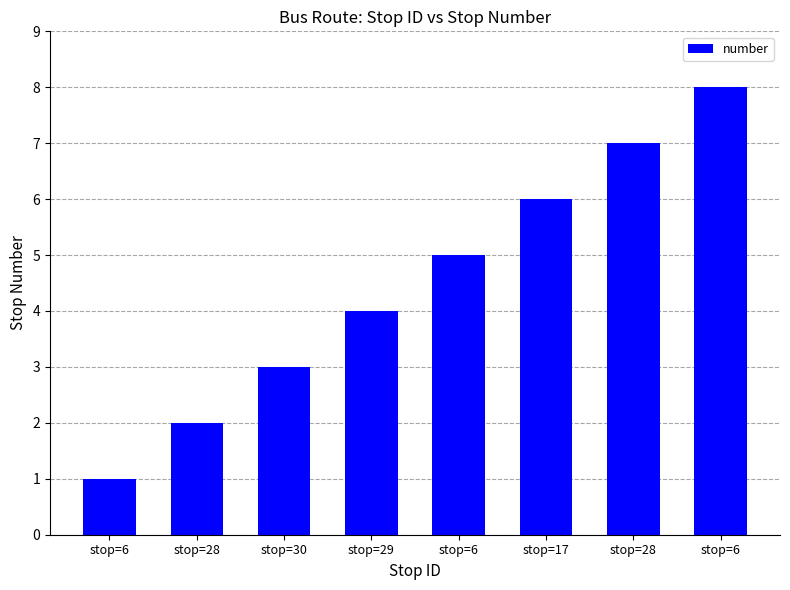

Approximately how many times larger is the value at stop=28 compared to stop=30?

0.7